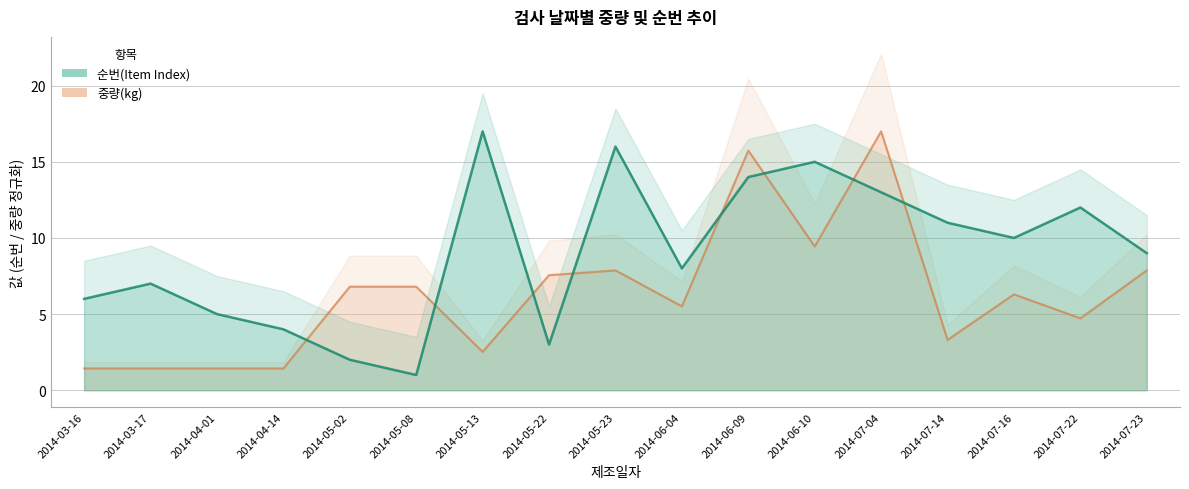

At 2014-06-09, list the series in order from smallest to largest.

순번(Item Index), 중량(kg)